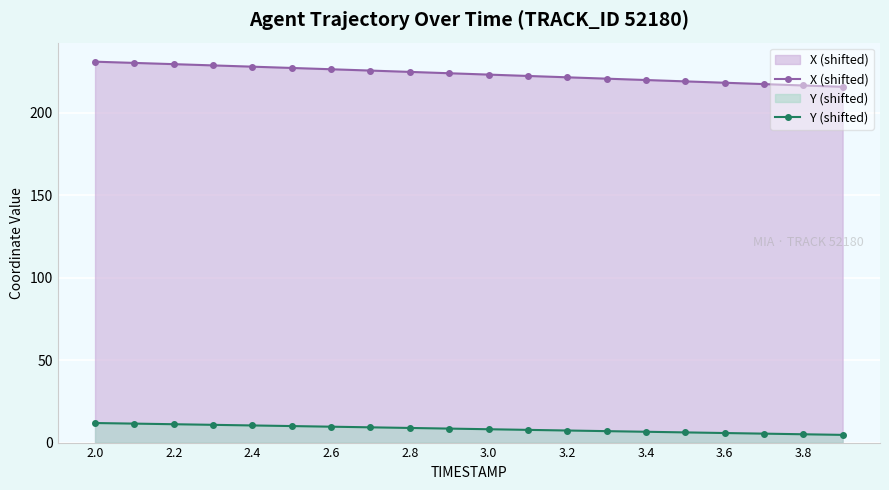

What is the value of the Y (shifted) point at the 1st from the left?

11.9